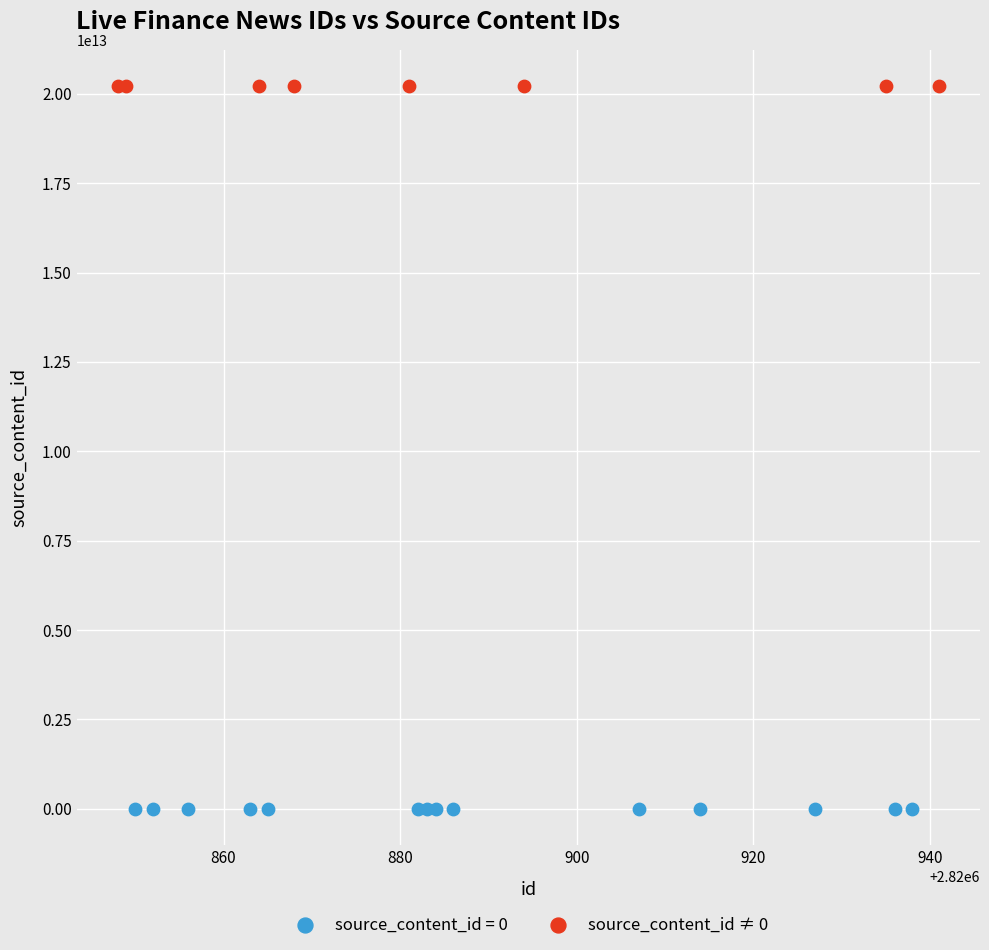

Which series reaches the maximum Y coordinate?

source_content_id ≠ 0